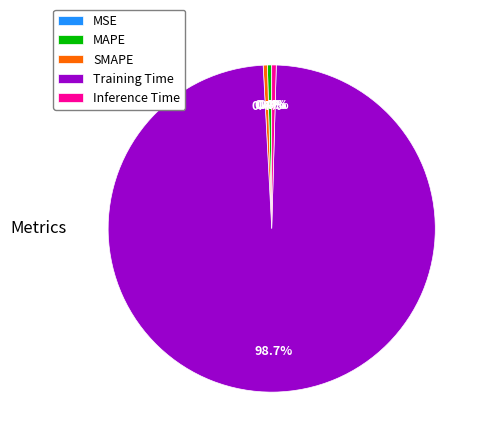

What is the largest slice in the pie chart?

Training Time